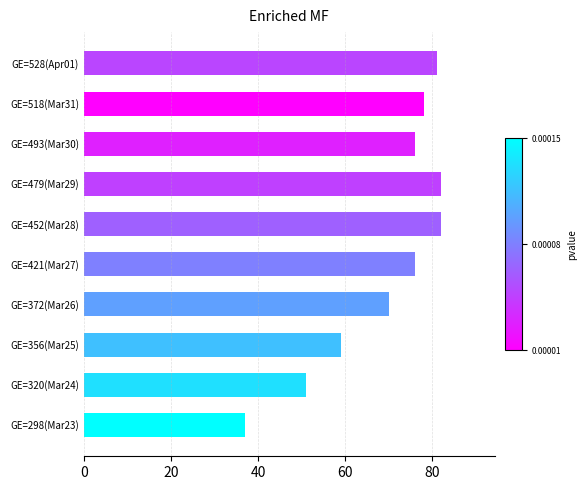

Reading bottom to top, what are all the values shown in this chart?

GE=298(Mar23)=37	GE=320(Mar24)=51	GE=356(Mar25)=59	GE=372(Mar26)=70	GE=421(Mar27)=76	GE=452(Mar28)=82	GE=479(Mar29)=82	GE=493(Mar30)=76	GE=518(Mar31)=78	GE=528(Apr01)=81